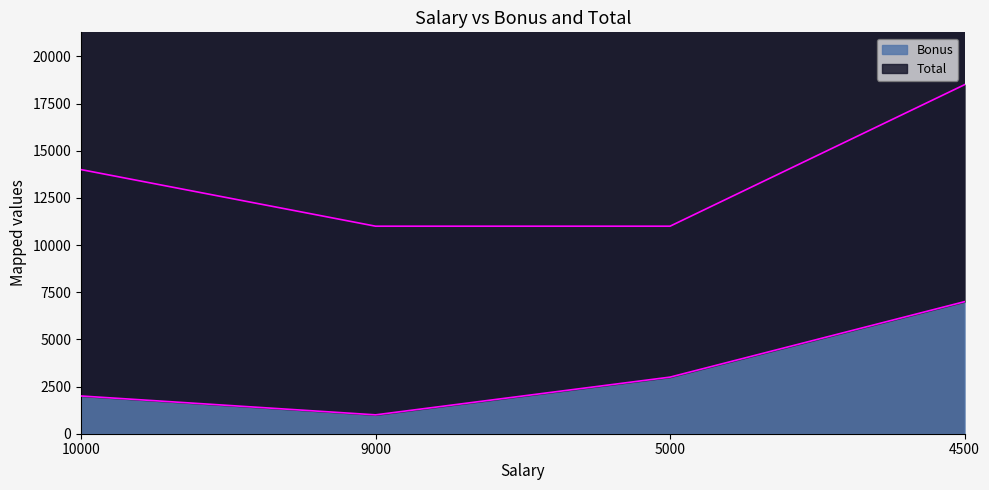

What is the ratio of the value at 10000 to the value at 4500?

0.3